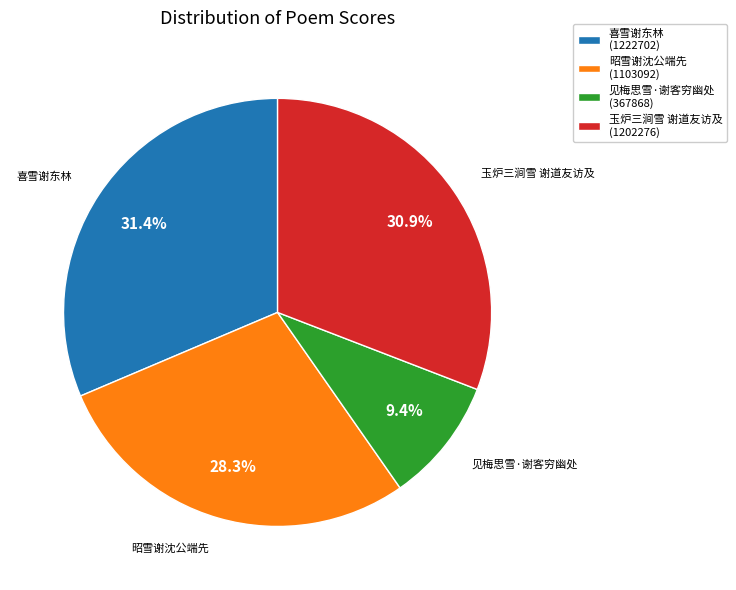

What is the ratio of the value at 见梅思雪·谢客穷幽处 to the value at 玉炉三涧雪 谢道友访及?

0.3